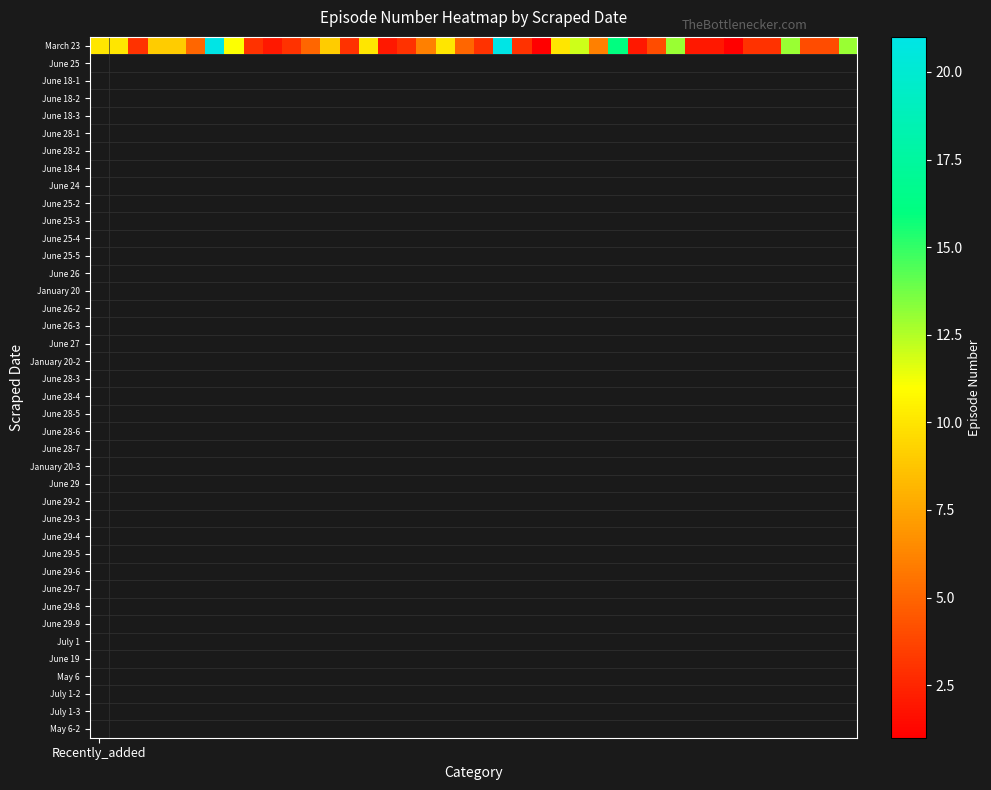

What is the change in value from 2 to 14?

+7